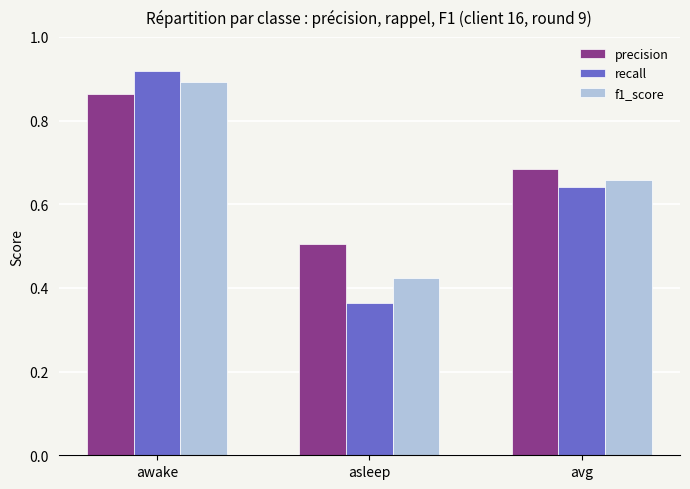

At avg, list the series in order from smallest to largest.

recall, f1_score, precision